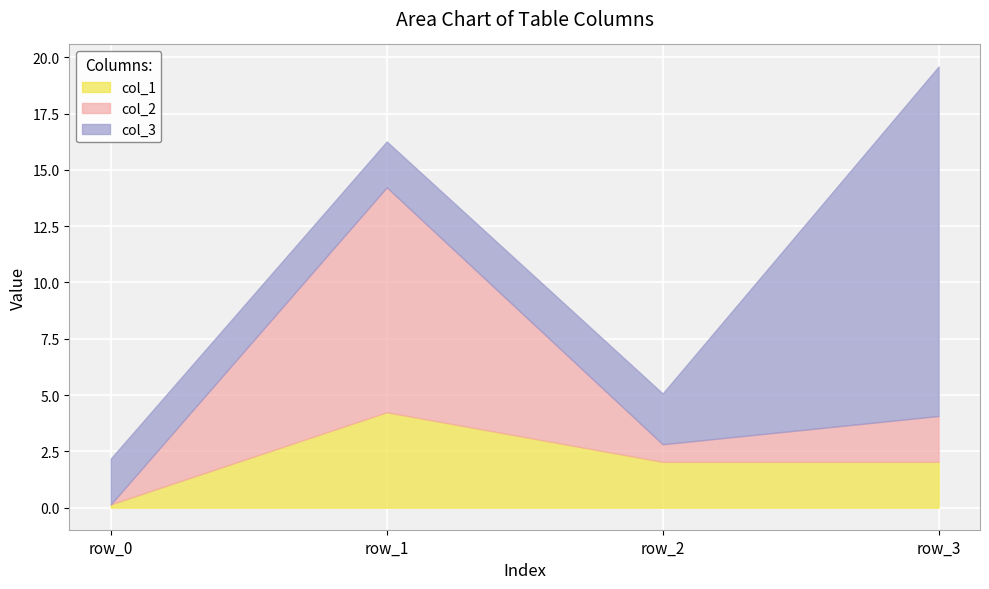

Is it true that col_1 equals 2.0 at row_3?

True